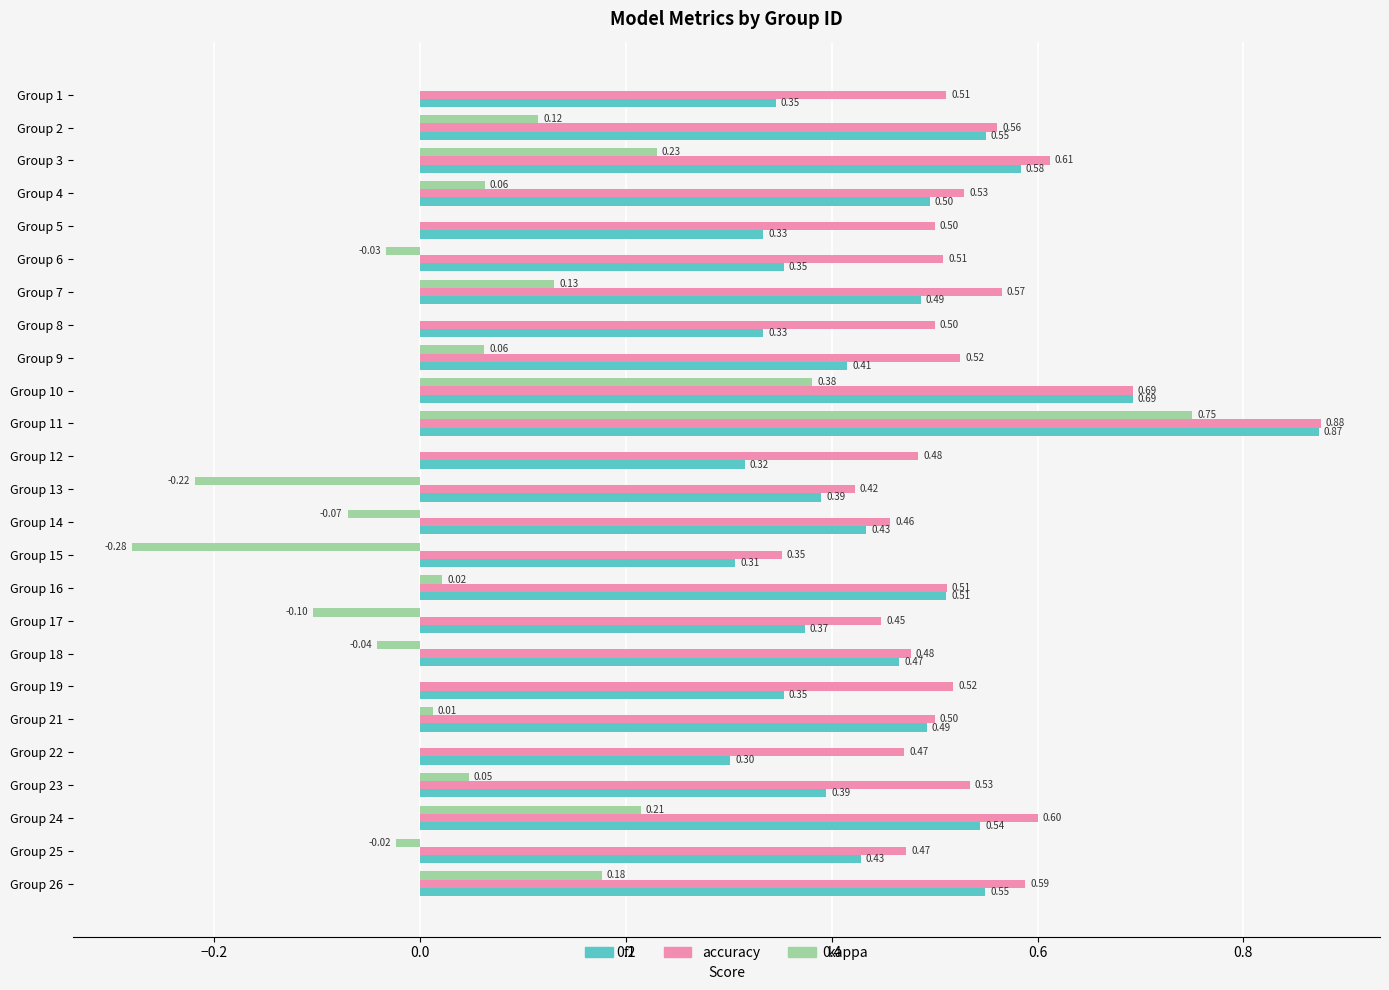

What are all the series names shown in the legend?

f1, accuracy, kappa